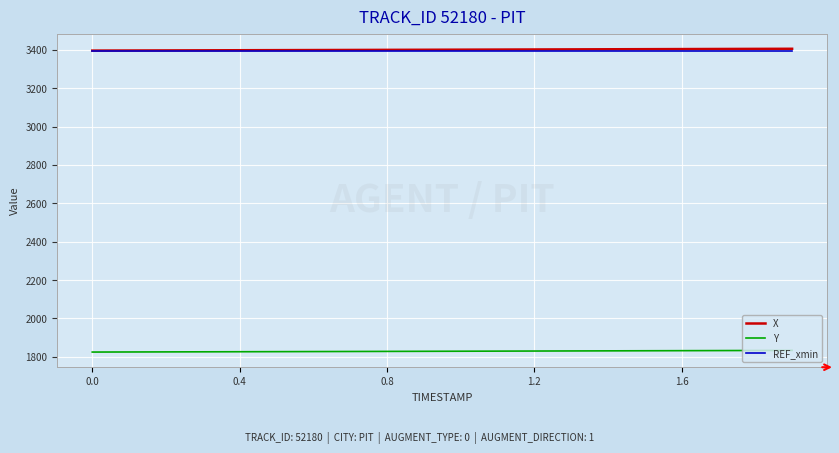

What is the maximum value shown in the chart?

3406.0